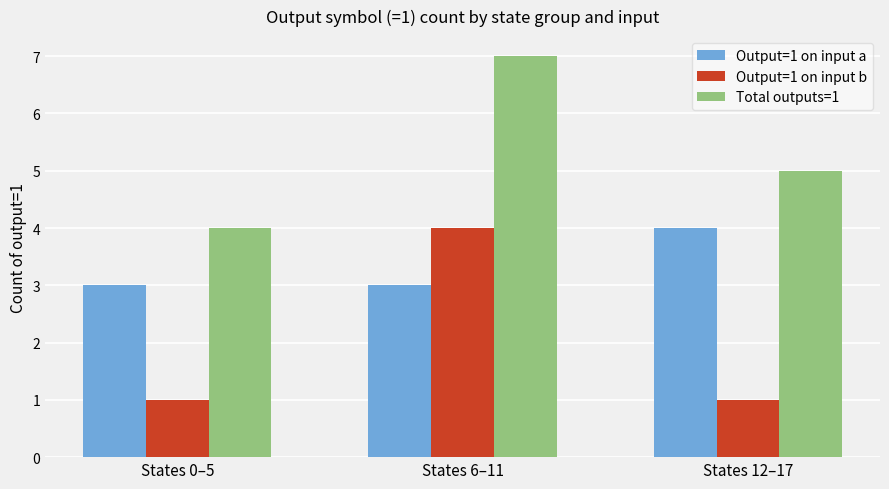

List the series in order of their overall mean, highest first.

Total outputs=1, Output=1 on input a, Output=1 on input b